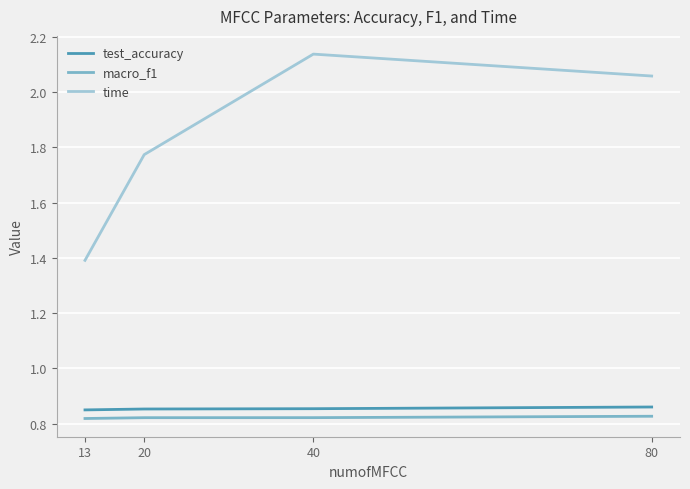

At which label is time closest to 1?

13